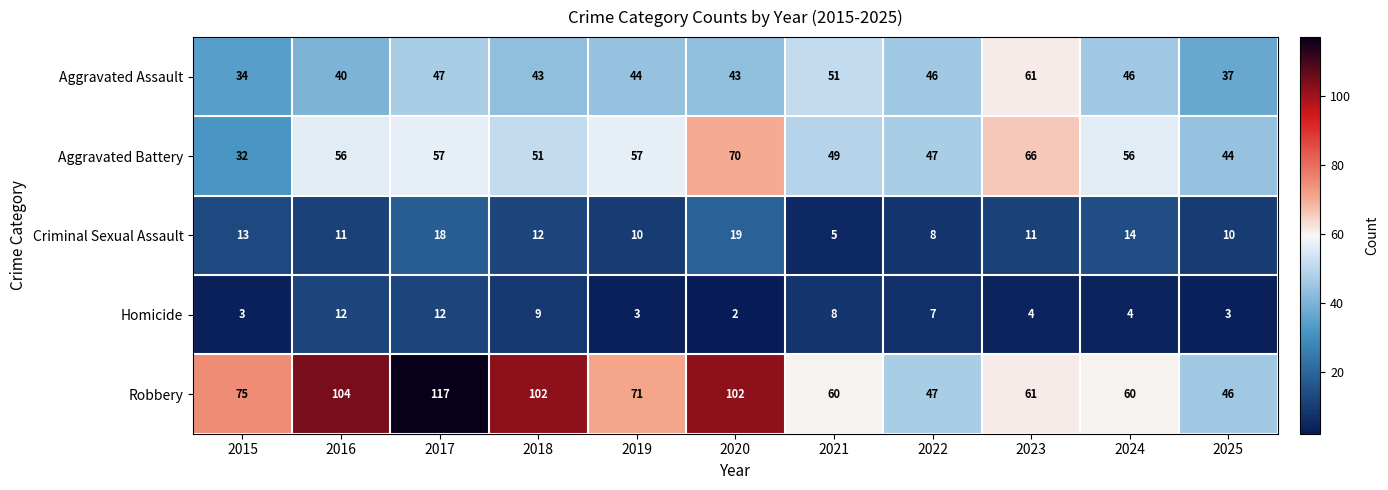

True or false: Aggravated Assault has a value of 37 at 2025.

True